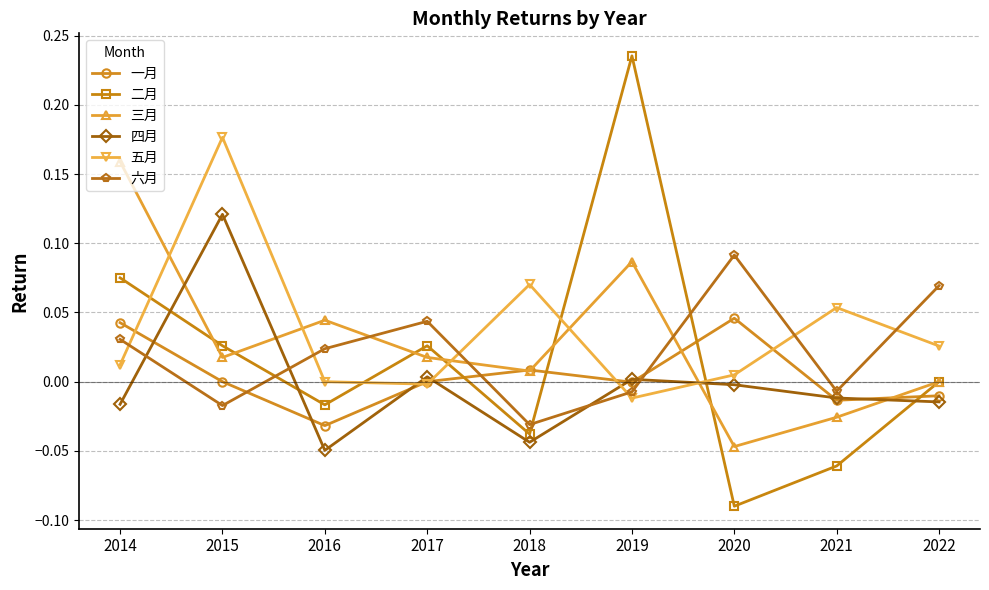

At how many categories does at least one series exceed 0?

9